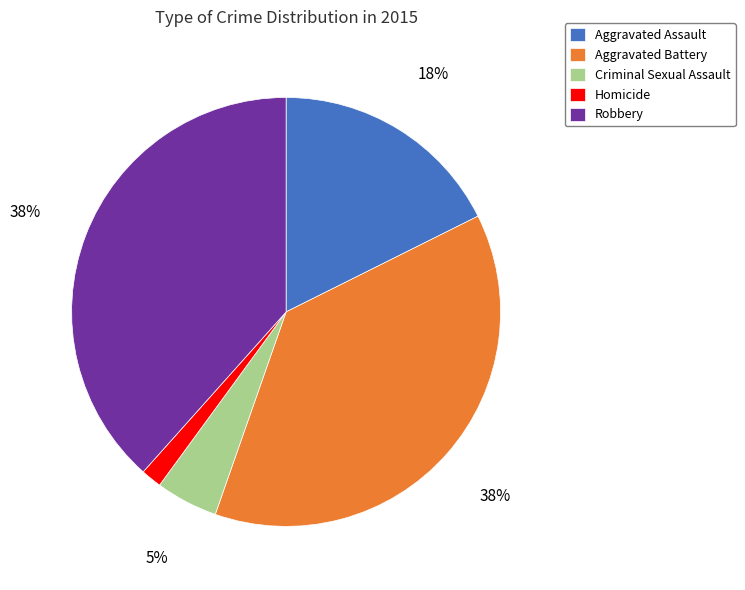

To the nearest percent, what is the average slice percentage?

20%